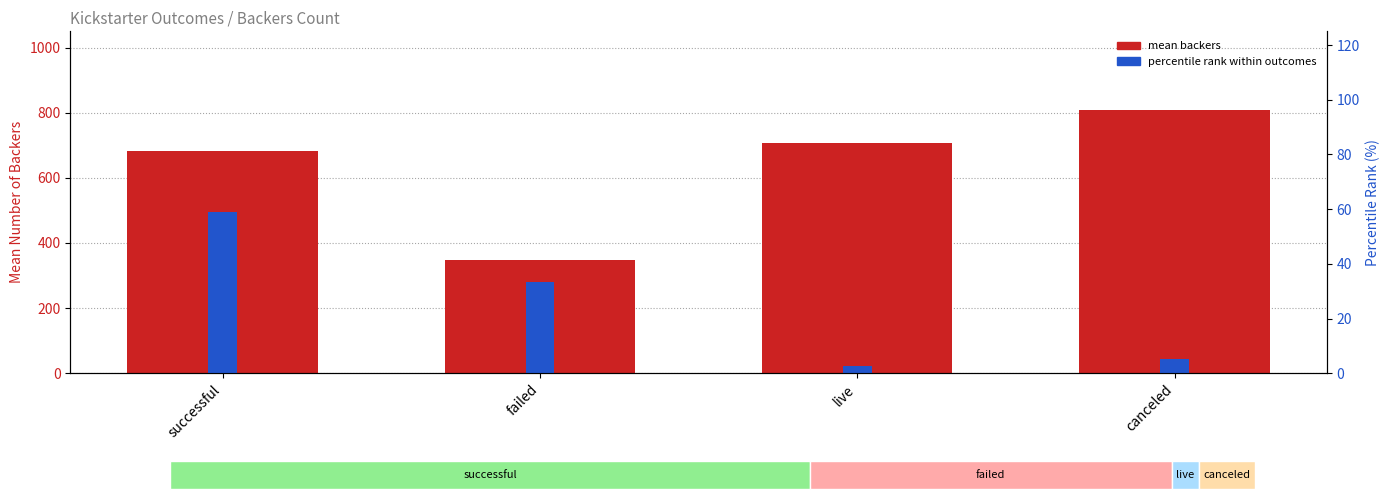

Does the chart contain stacked bars?

No